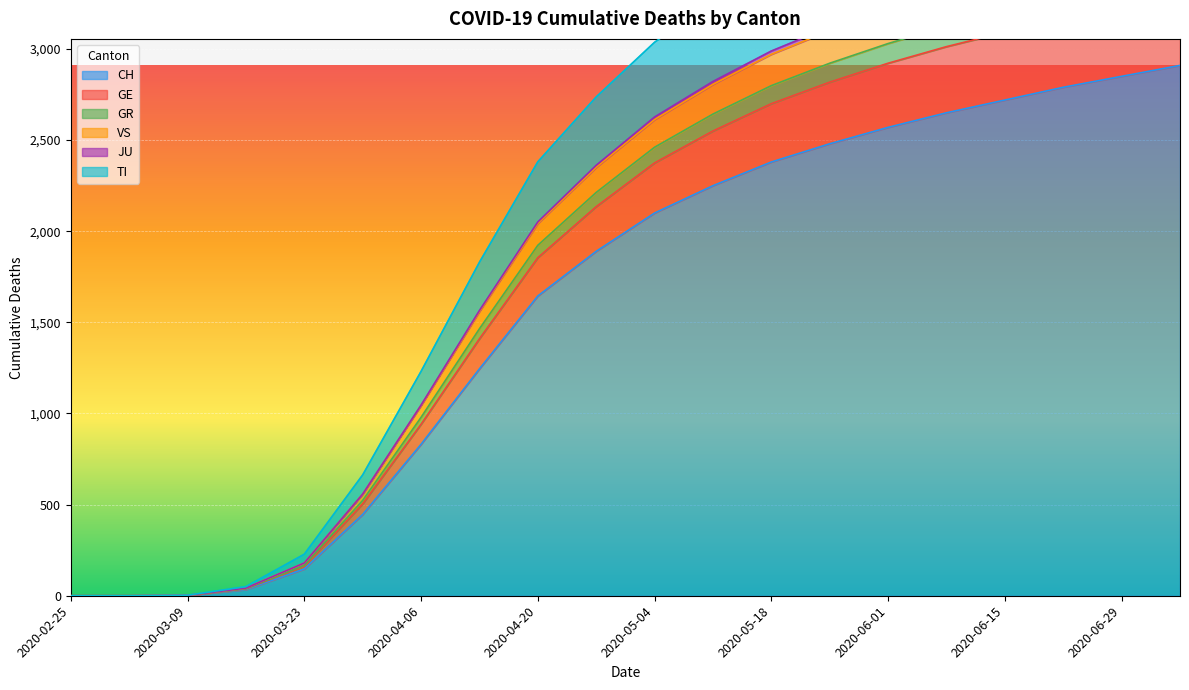

What is the highest value of the CH series?

2910